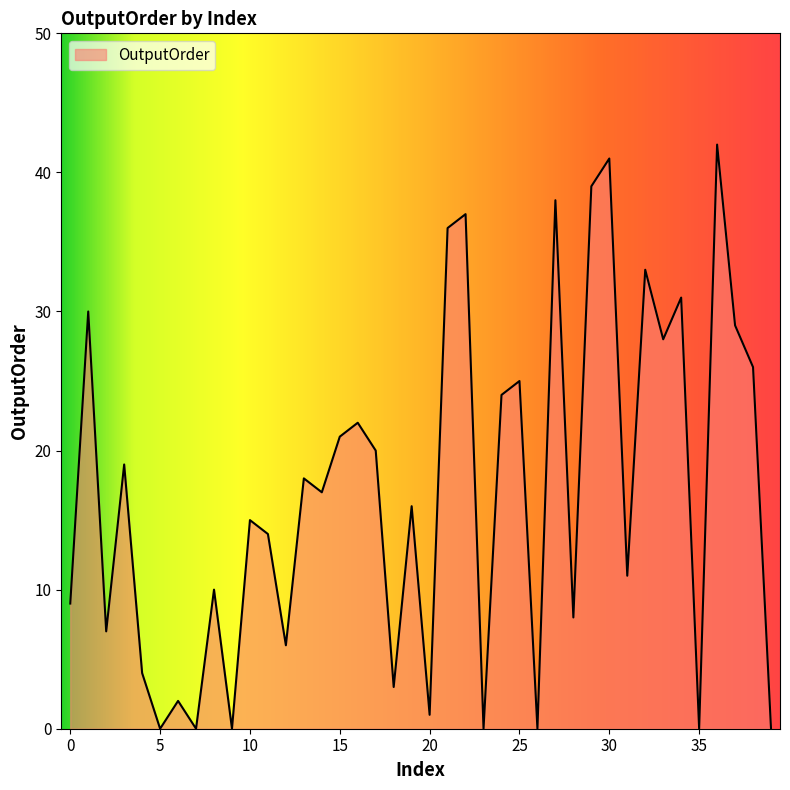

How many series are shown in this chart?

1